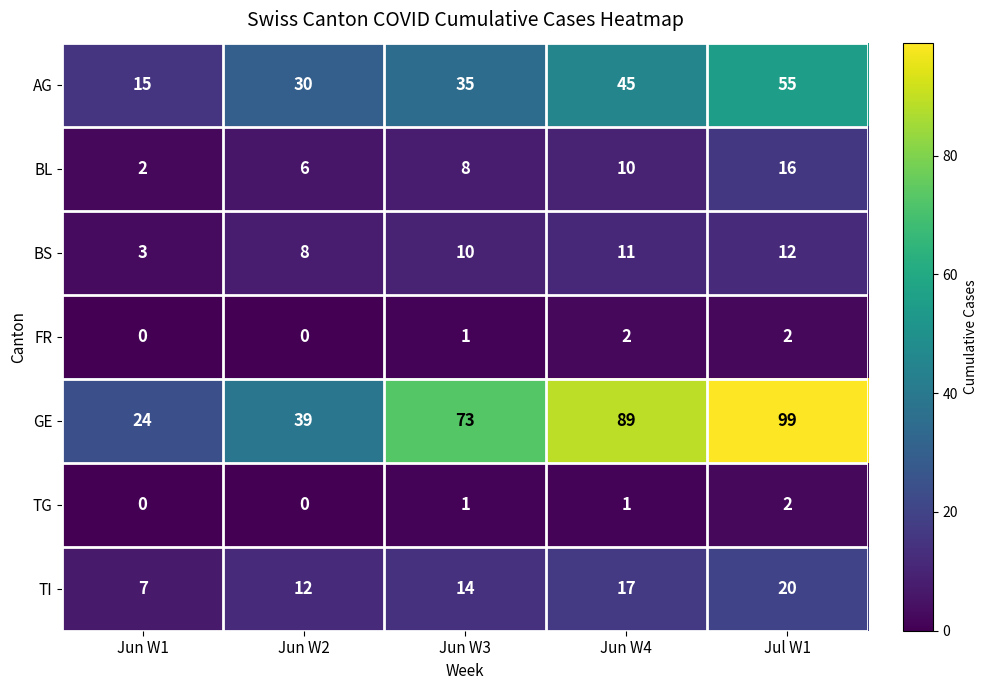

What is the difference between the BL values at Jun W2 and Jul W1?

10